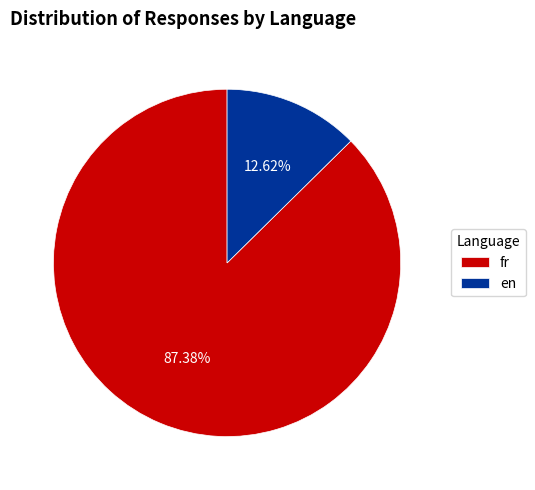

Is there any slice that represents more than half of the pie?

Yes